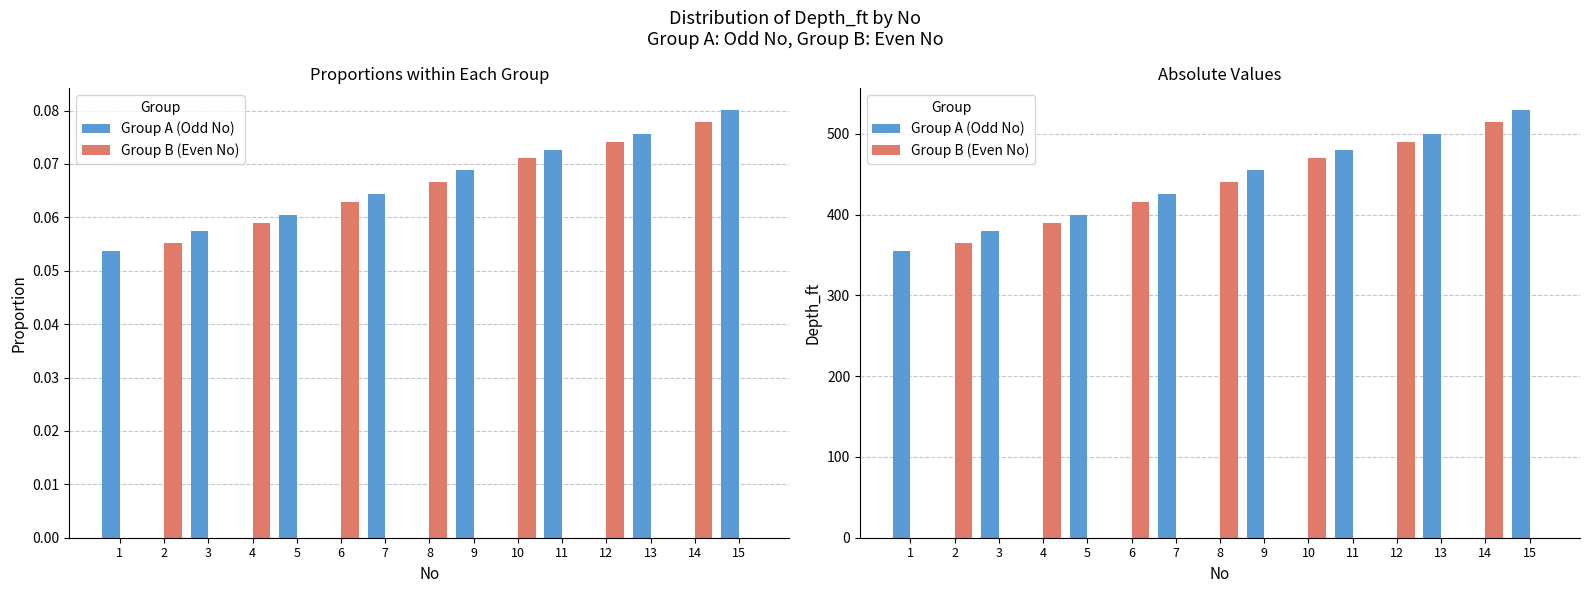

At how many categories does at least one series exceed 114?

15